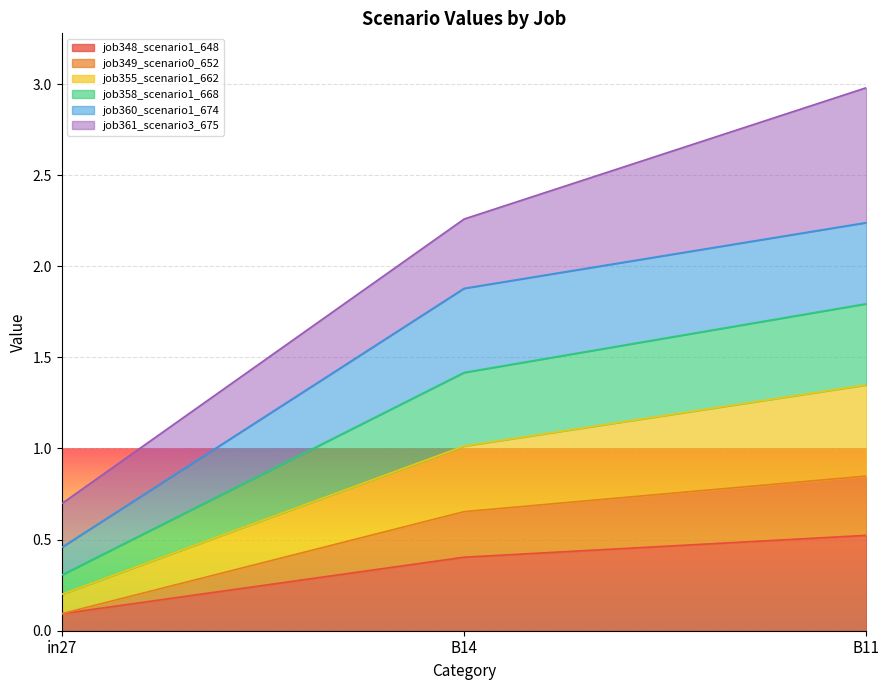

At which category is the sum across all series the highest?

B11